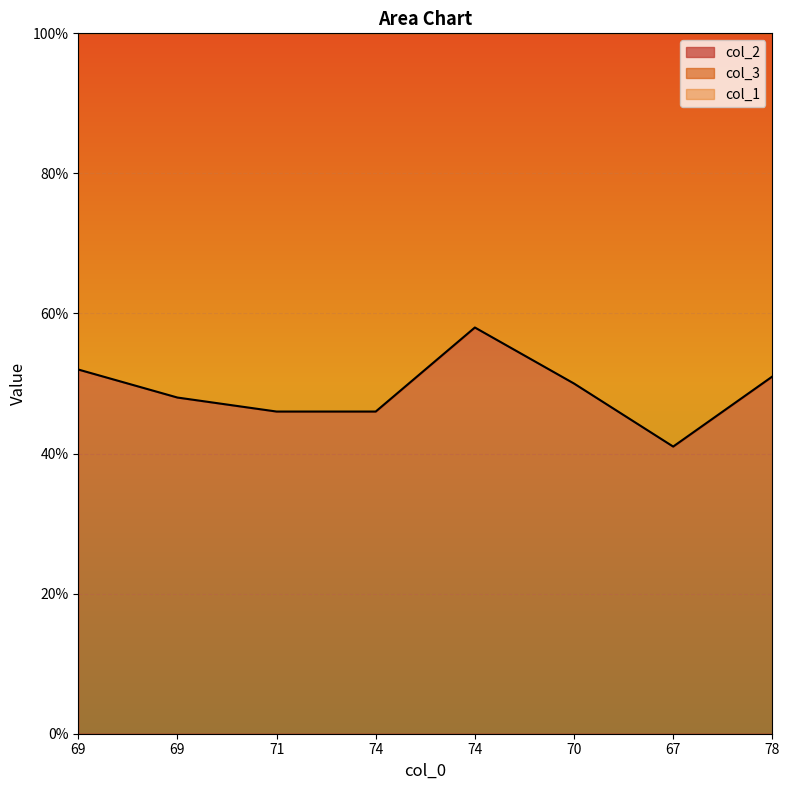

True or false: col_1 and col_2 cross at least once.

False